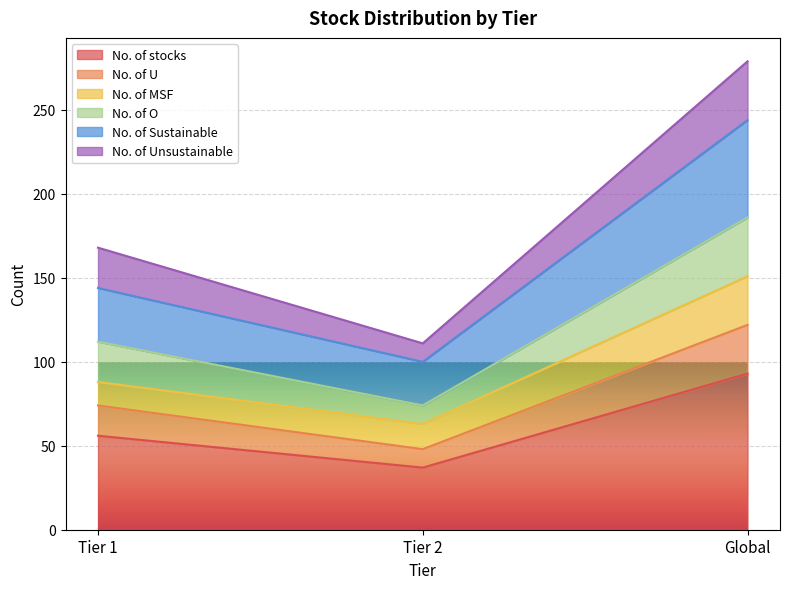

Does the chart display data point markers on the line(s)?

No